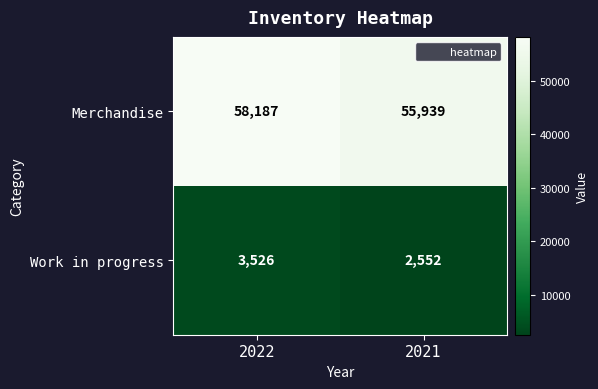

Reading left to right, transcribe all the data shown in this chart.

Merchandise: 2022=58187	2021=55939
Work in progress: 2022=3526	2021=2552